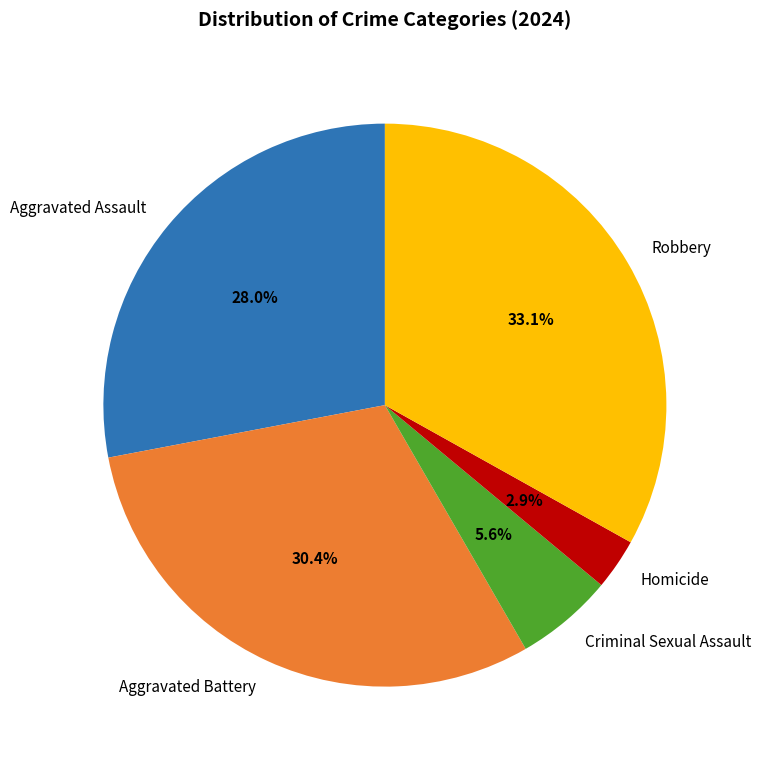

Combined, do Aggravated Battery and Homicide account for over 50%?

No